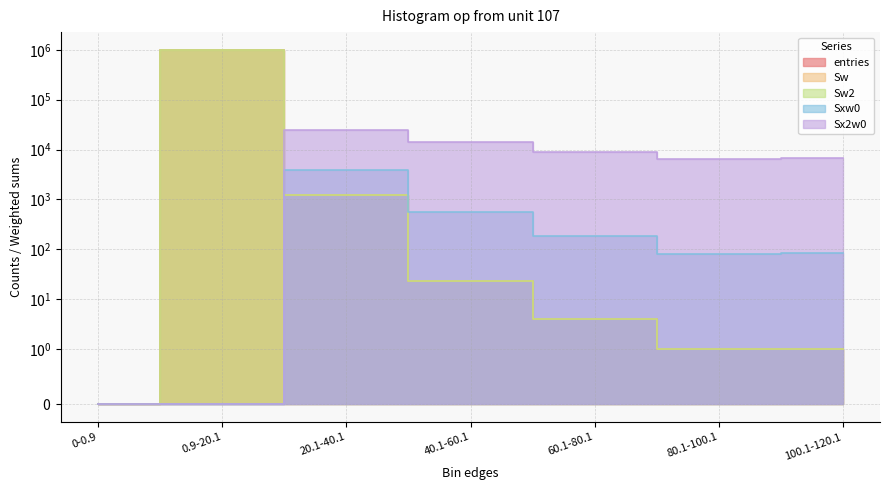

Which label corresponds to the largest value in the chart?

0.9-20.1